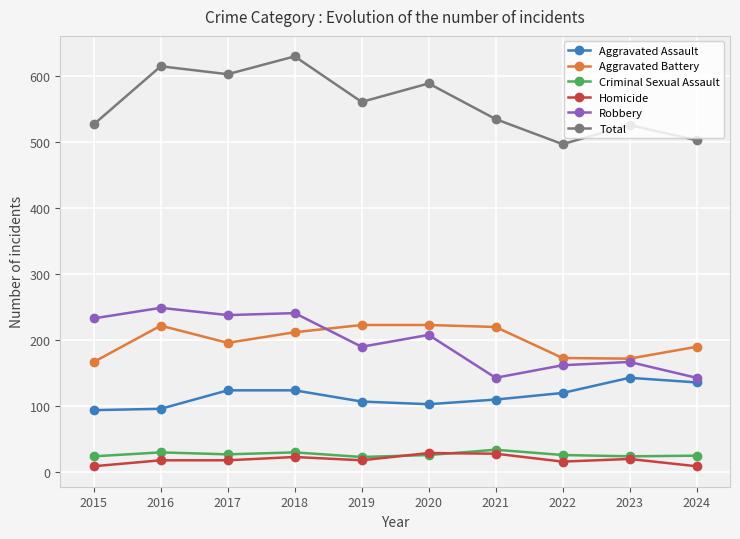

The Total series shows 437 at 2018. True or false?

False